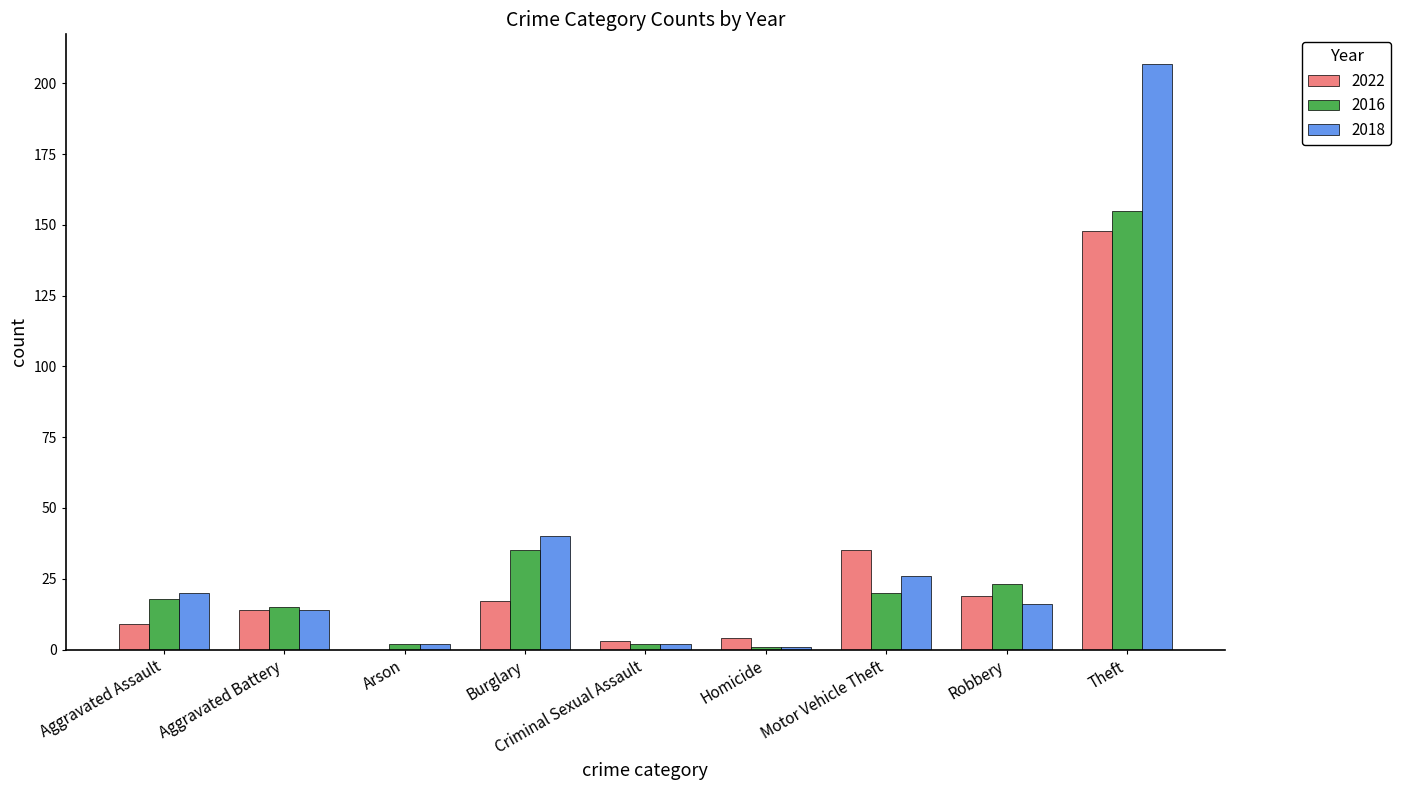

True or false: 2016 has a value of 2 at Criminal Sexual Assault.

True